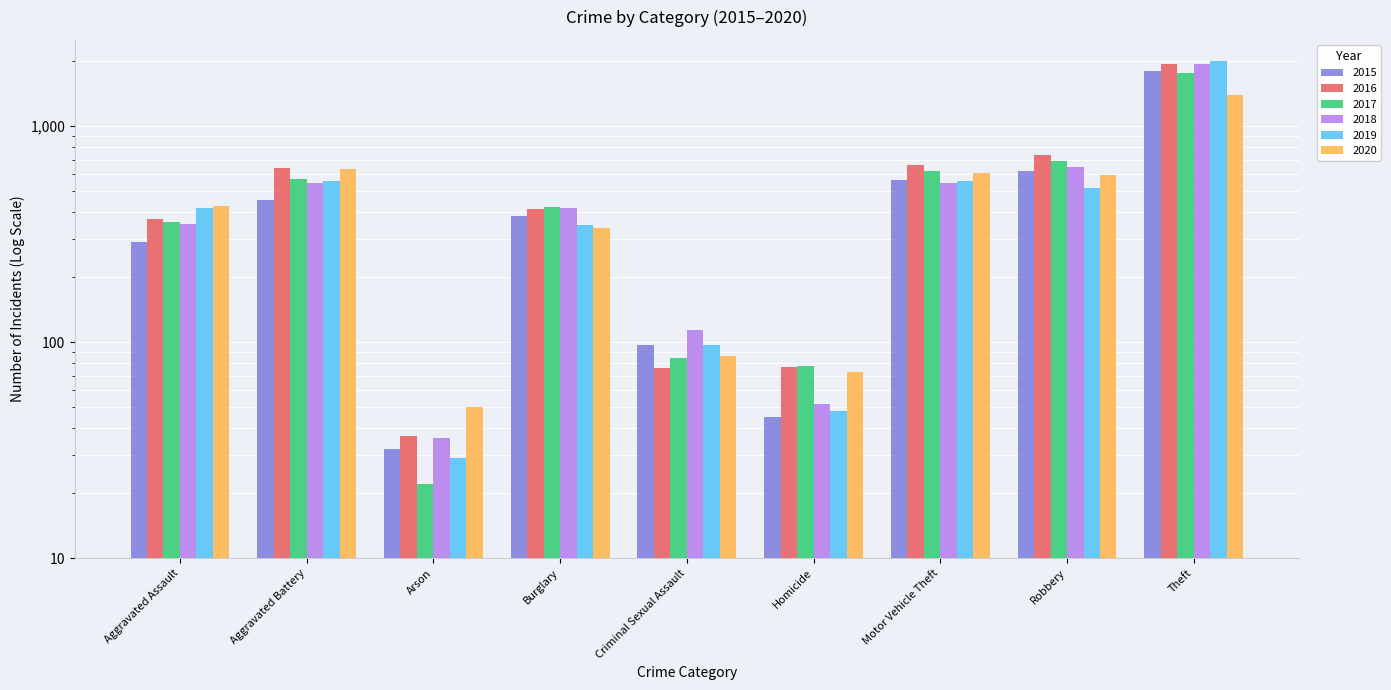

Reading left to right, what are all the values shown in this chart?

2015: Aggravated Assault=292	Aggravated Battery=458	Arson=32	Burglary=385	Criminal Sexual Assault=97	Homicide=45	Motor Vehicle Theft=561	Robbery=623	Theft=1795
2016: Aggravated Assault=374	Aggravated Battery=639	Arson=37	Burglary=416	Criminal Sexual Assault=76	Homicide=77	Motor Vehicle Theft=659	Robbery=736	Theft=1948
2017: Aggravated Assault=361	Aggravated Battery=571	Arson=22	Burglary=421	Criminal Sexual Assault=85	Homicide=78	Motor Vehicle Theft=622	Robbery=692	Theft=1769
2018: Aggravated Assault=353	Aggravated Battery=544	Arson=36	Burglary=419	Criminal Sexual Assault=114	Homicide=52	Motor Vehicle Theft=546	Robbery=645	Theft=1933
2019: Aggravated Assault=417	Aggravated Battery=556	Arson=29	Burglary=350	Criminal Sexual Assault=97	Homicide=48	Motor Vehicle Theft=560	Robbery=518	Theft=2004
2020: Aggravated Assault=429	Aggravated Battery=635	Arson=50	Burglary=339	Criminal Sexual Assault=86	Homicide=73	Motor Vehicle Theft=607	Robbery=593	Theft=1397